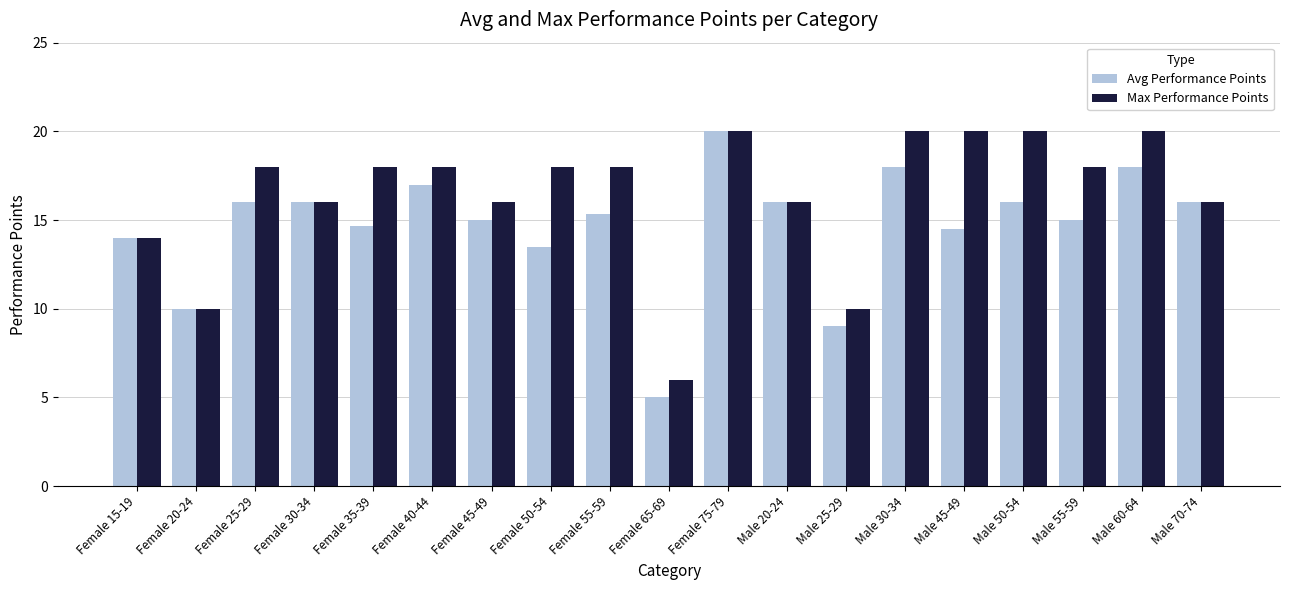

At which category is the sum across all series the highest?

Female 75-79